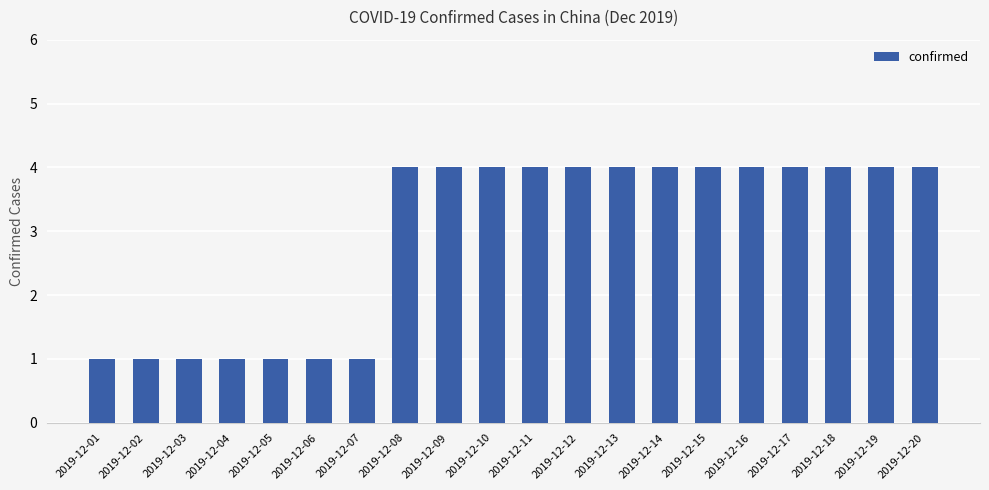

True or false: the data shows 6 at 2019-12-18.

False